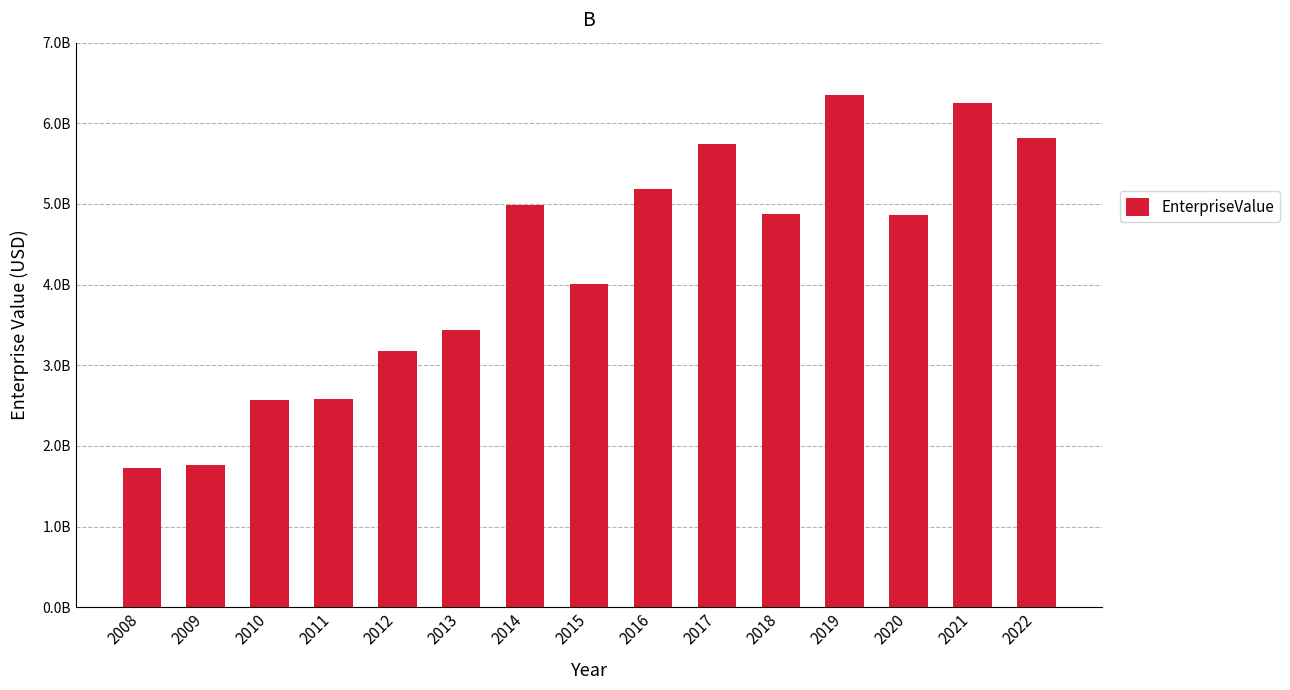

Are the bars horizontal?

No